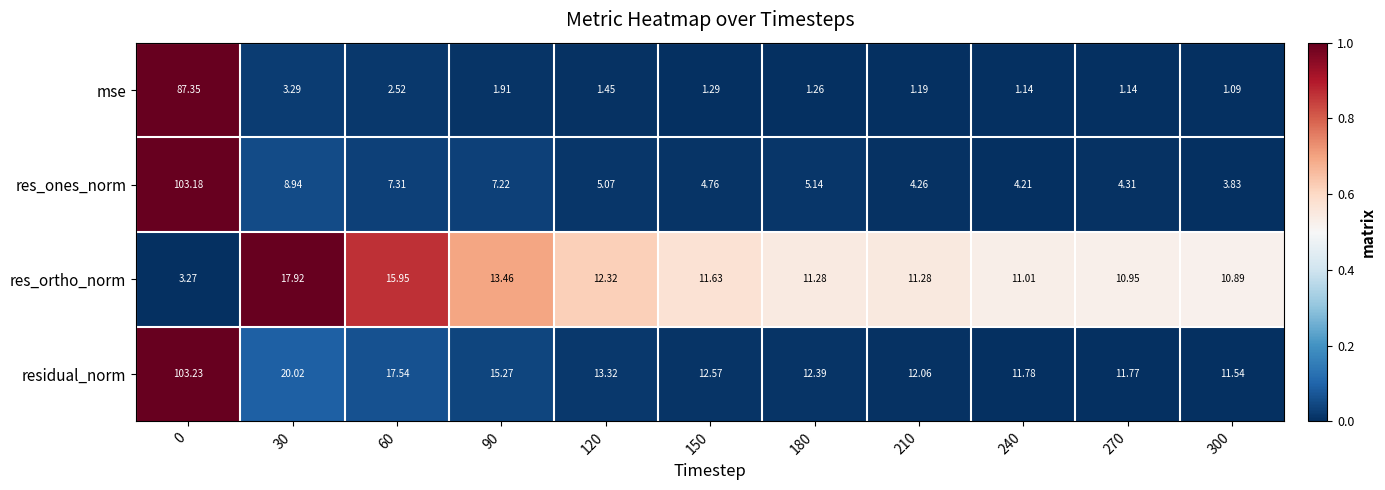

Is the value of res_ortho_norm at 120 greater than the value of residual_norm at 150?

No